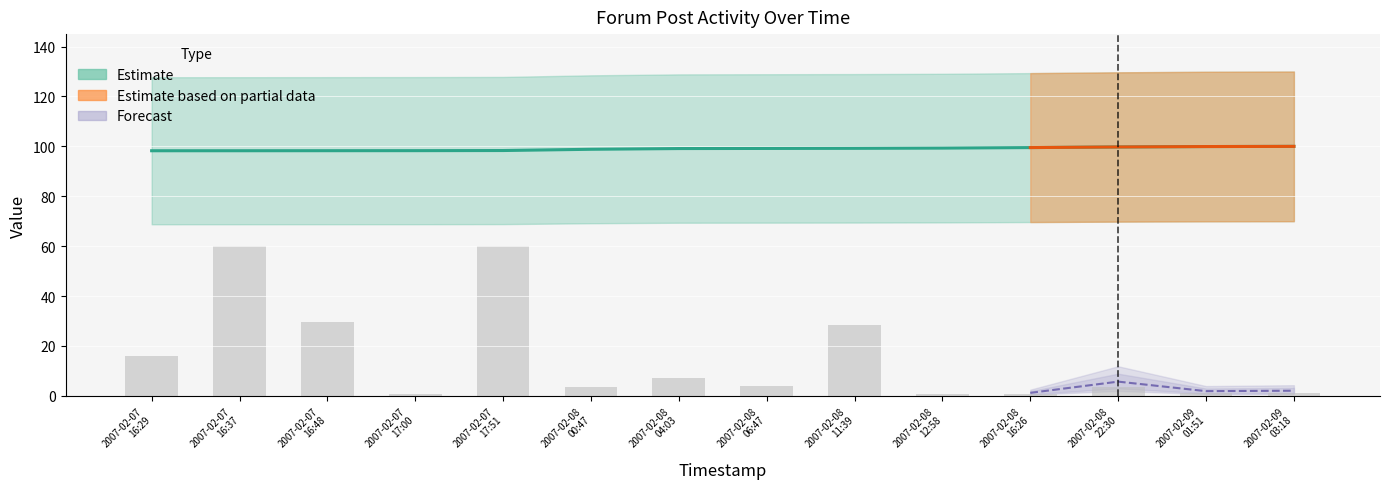

How many data points in user_id are above 4?

7